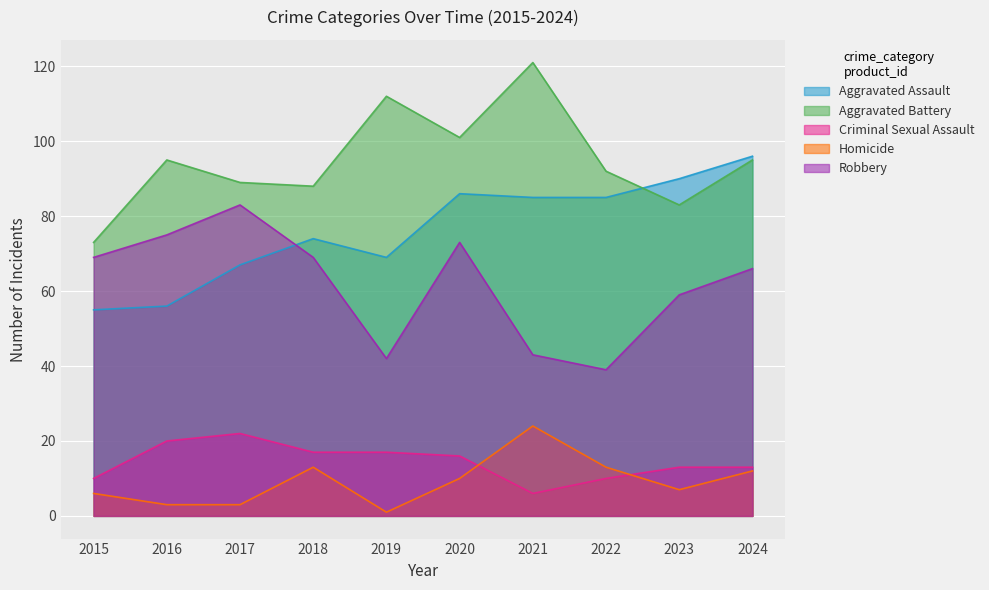

At how many categories does at least one series exceed 89?

7